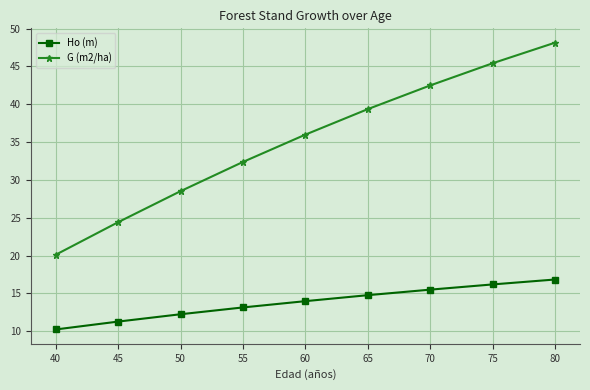

What is the difference between the second highest and second lowest values in the G (m2/ha) series?

21.0